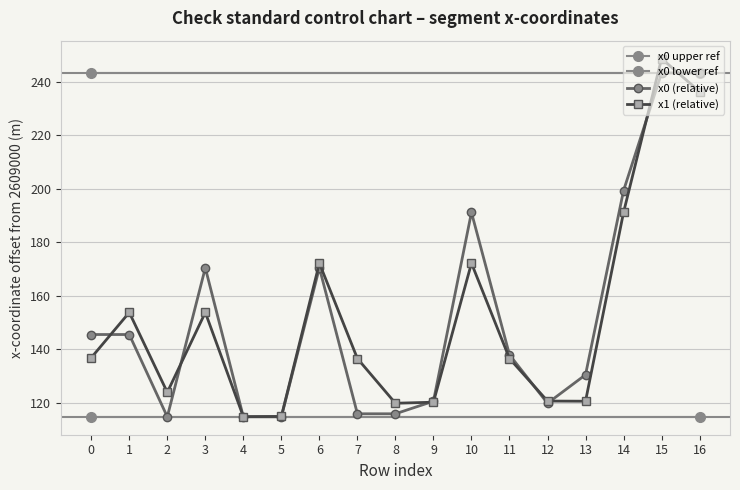

What is the approximate value of x0 at 4?

114.7